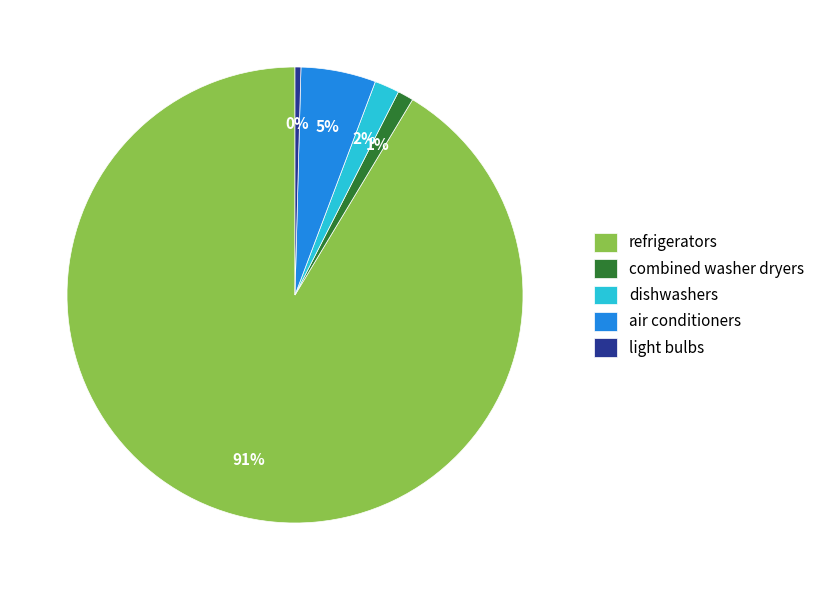

How many segments does this pie chart have?

5